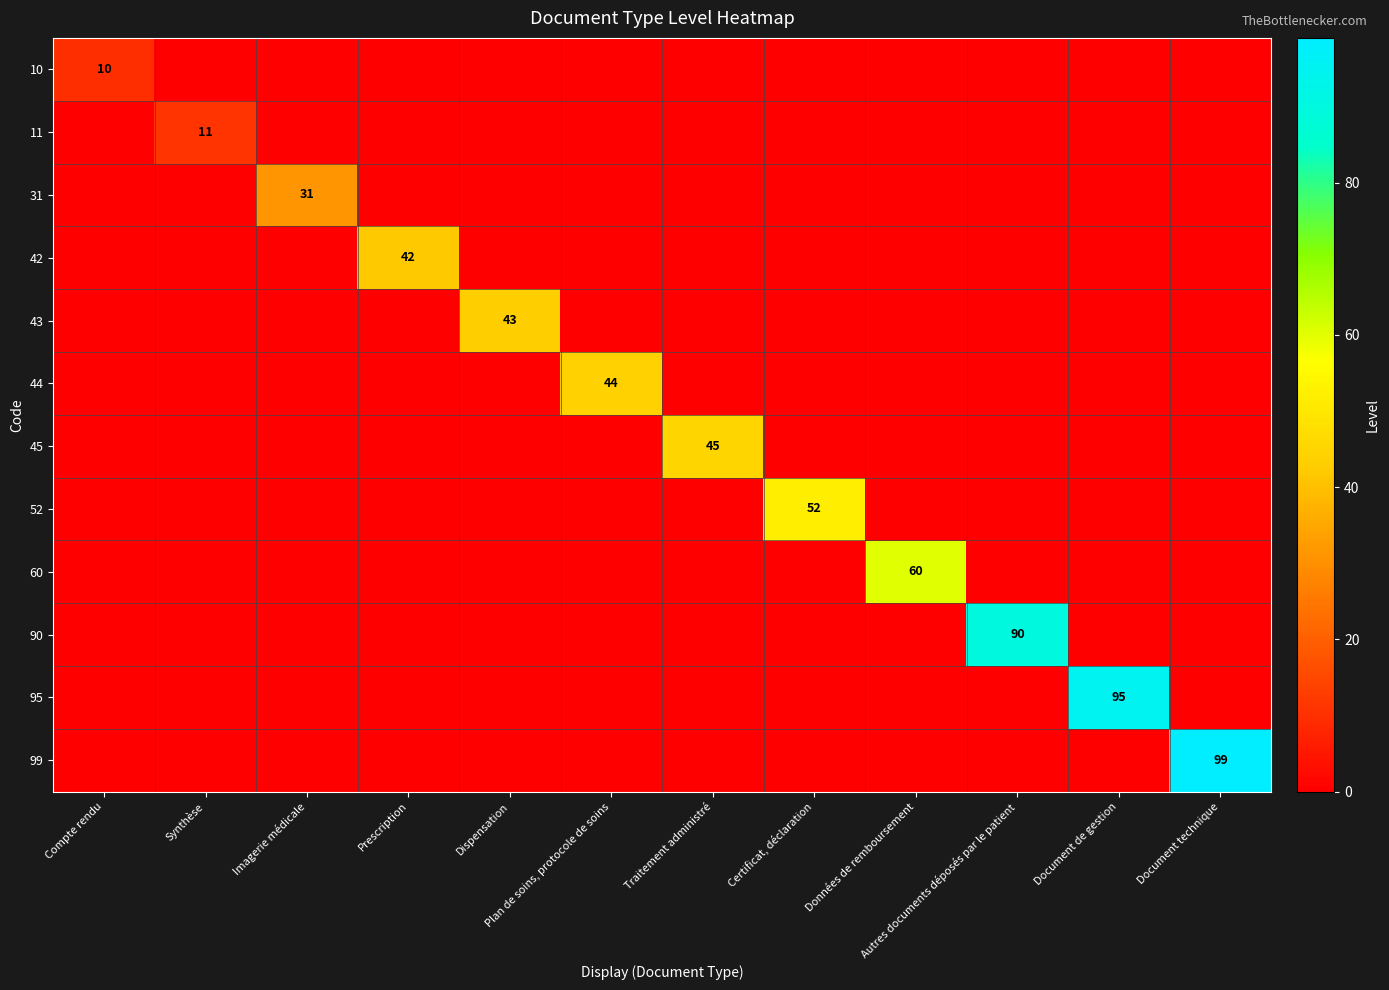

Which category has the highest value across all series?

Document technique